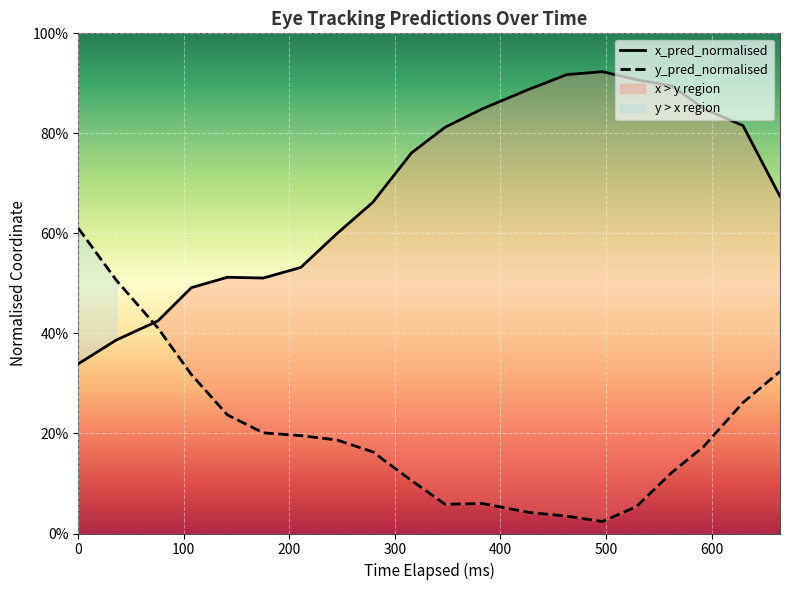

The x_pred_normalised series shows 0.4 at 19. True or false?

False